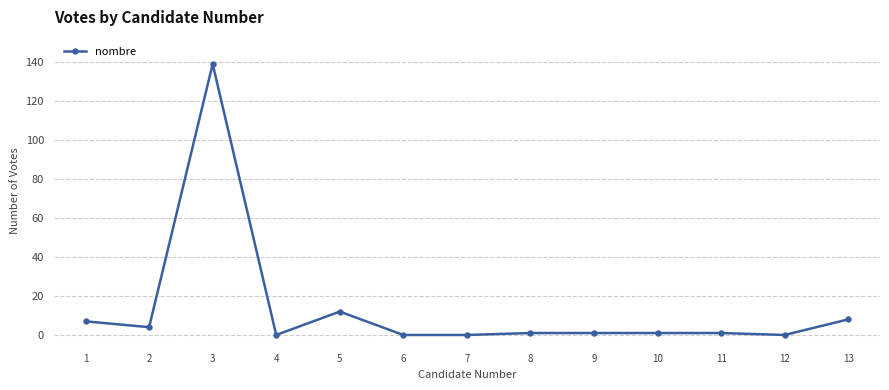

Reading left to right, list all the values displayed in this chart.

1=7	2=4	3=139	4=0	5=12	6=0	7=0	8=1	9=1	10=1	11=1	12=0	13=8